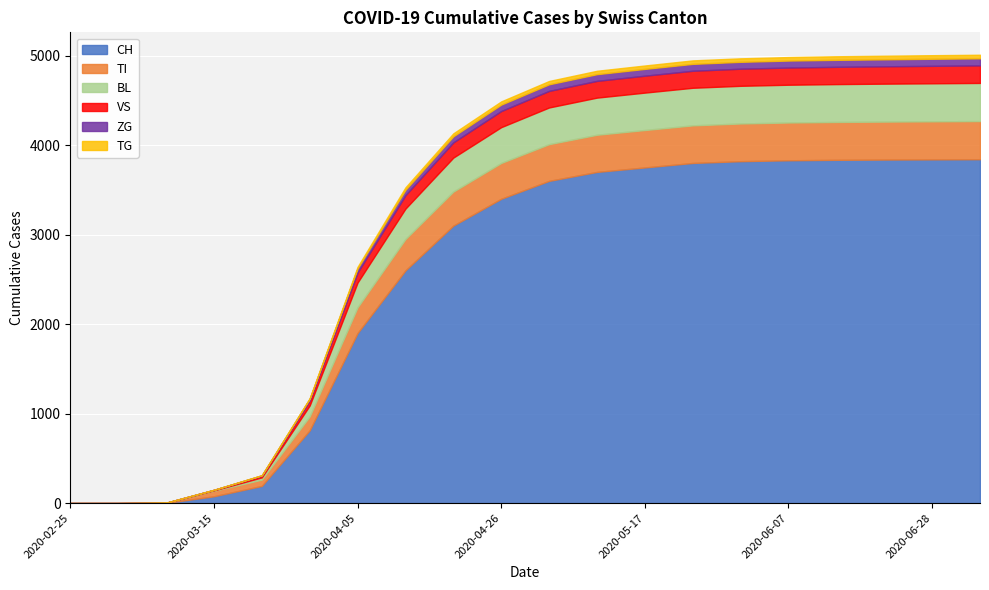

What is the difference between the maximum and second lowest values in the BL series?

426